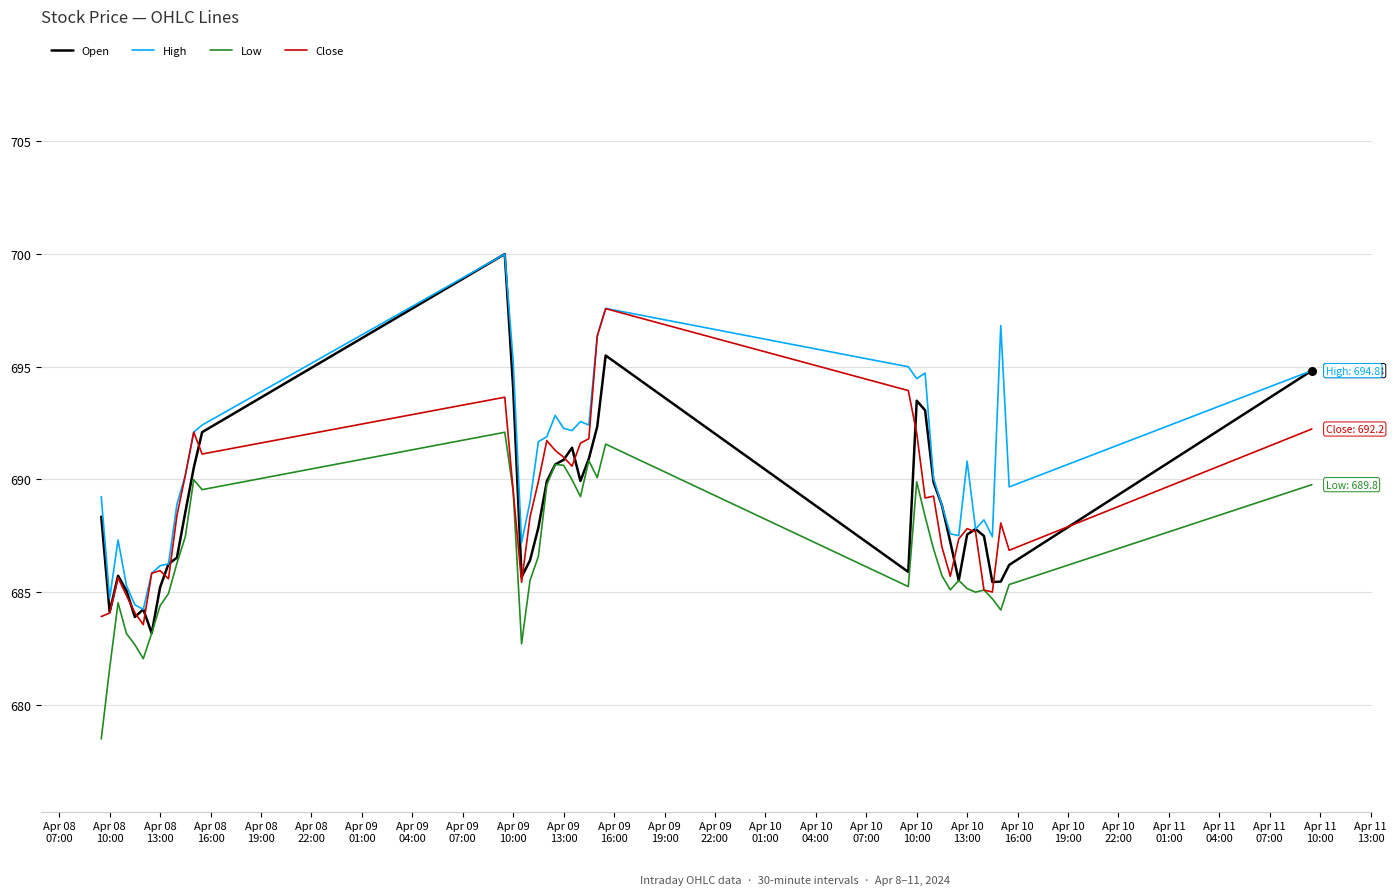

What are all the series names shown in the legend?

Open, High, Low, Close